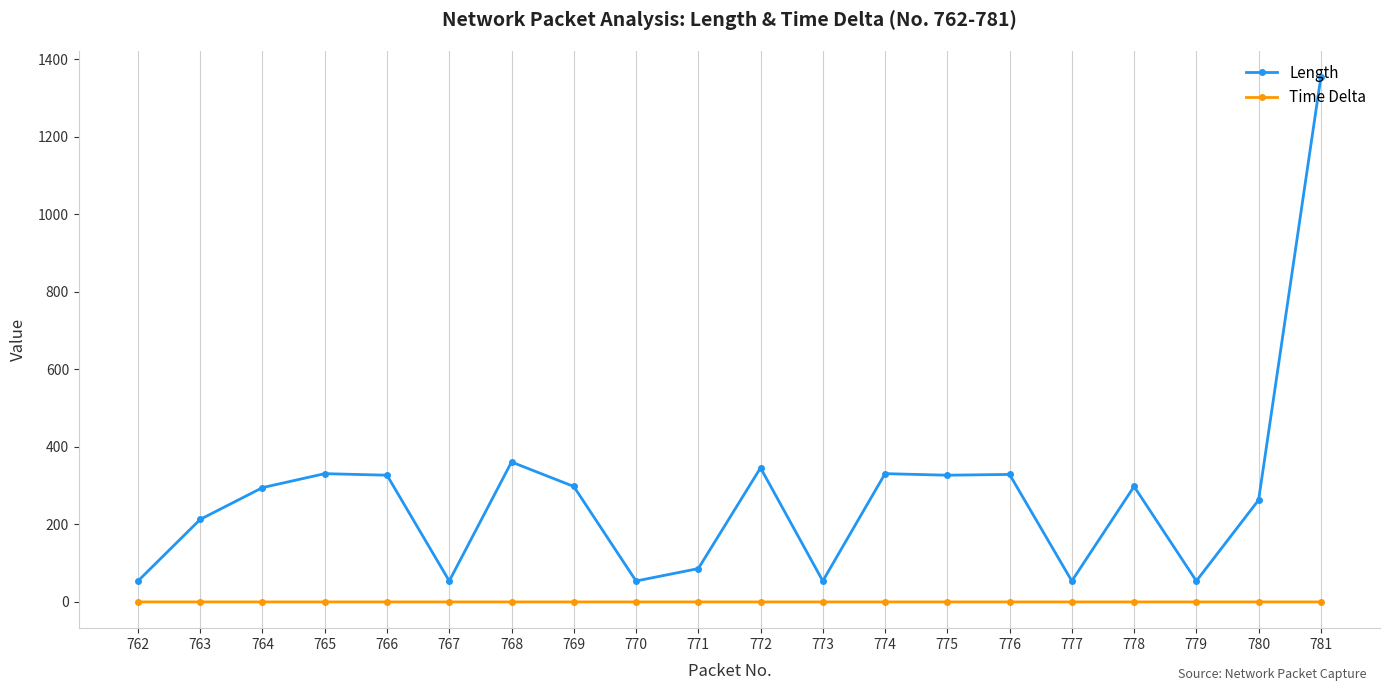

Which category has the highest value in the Length series?

781